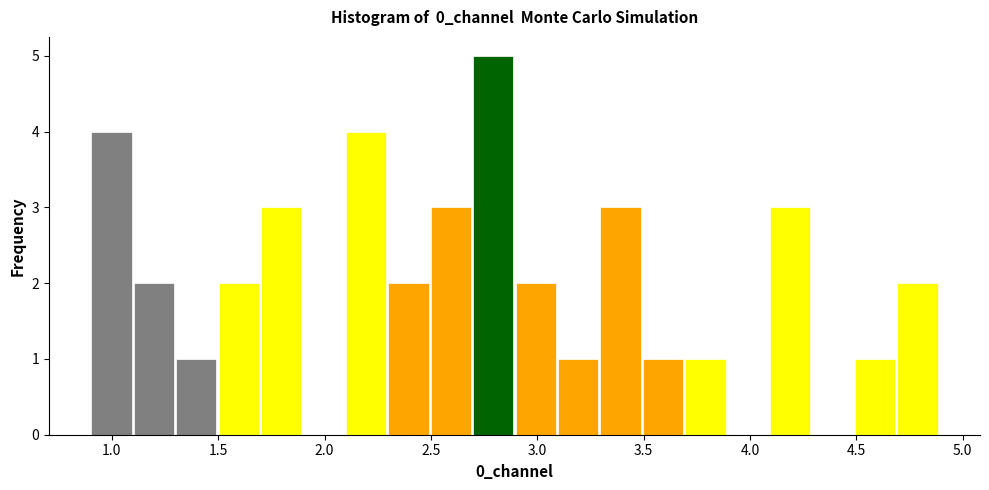

Around what value on the x-axis is the tallest bar? Give the approximate position of its centre, as read against the axis.

2.80